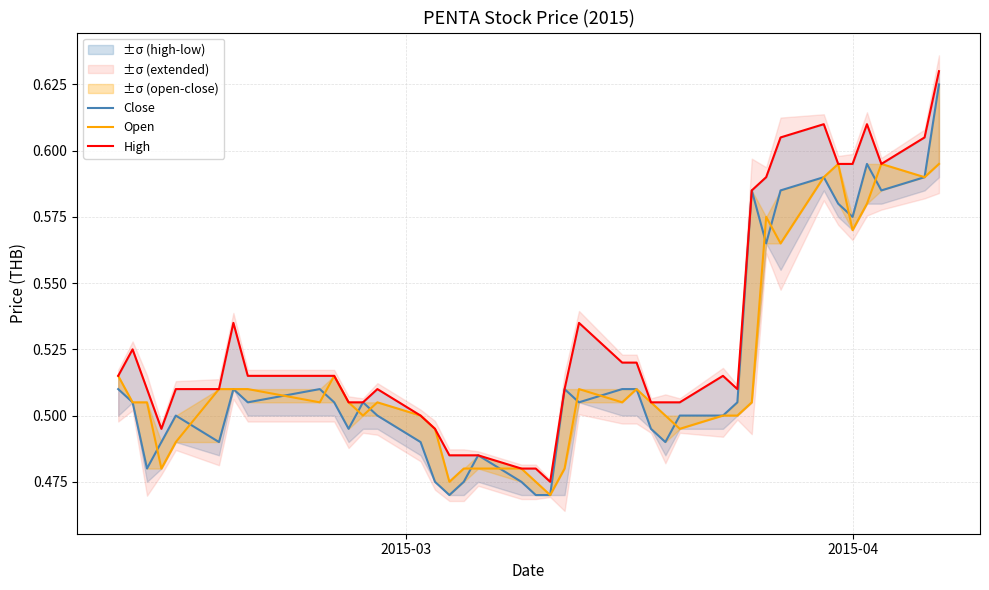

Is the value of Open at 33 greater than the value of Close at 35?

Yes